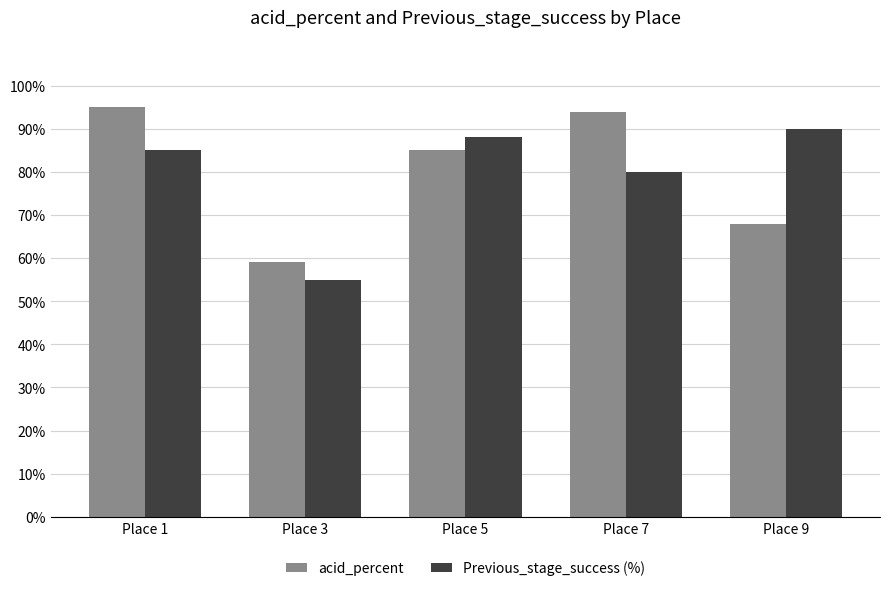

How many groups of bars are there?

5